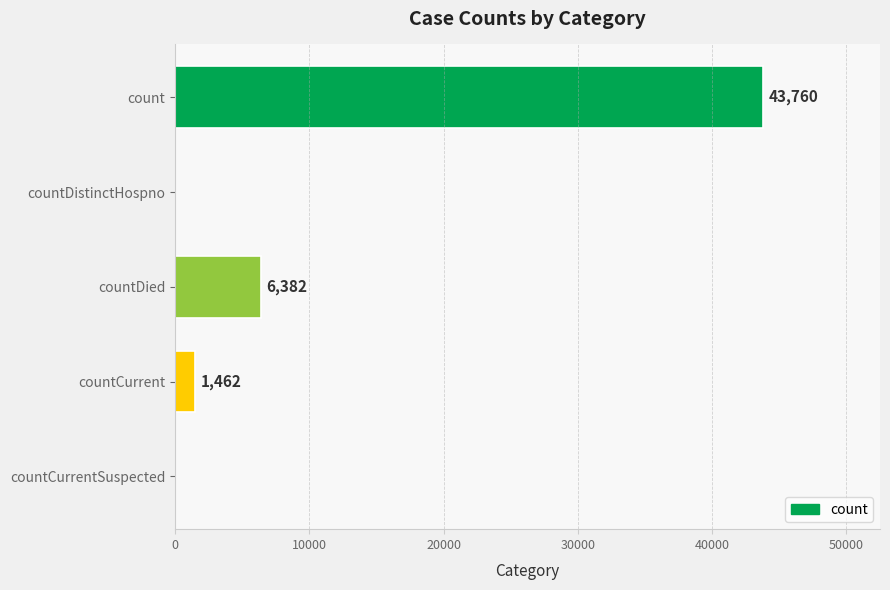

The chart shows a value of 21072 at countCurrentSuspected. True or false?

False